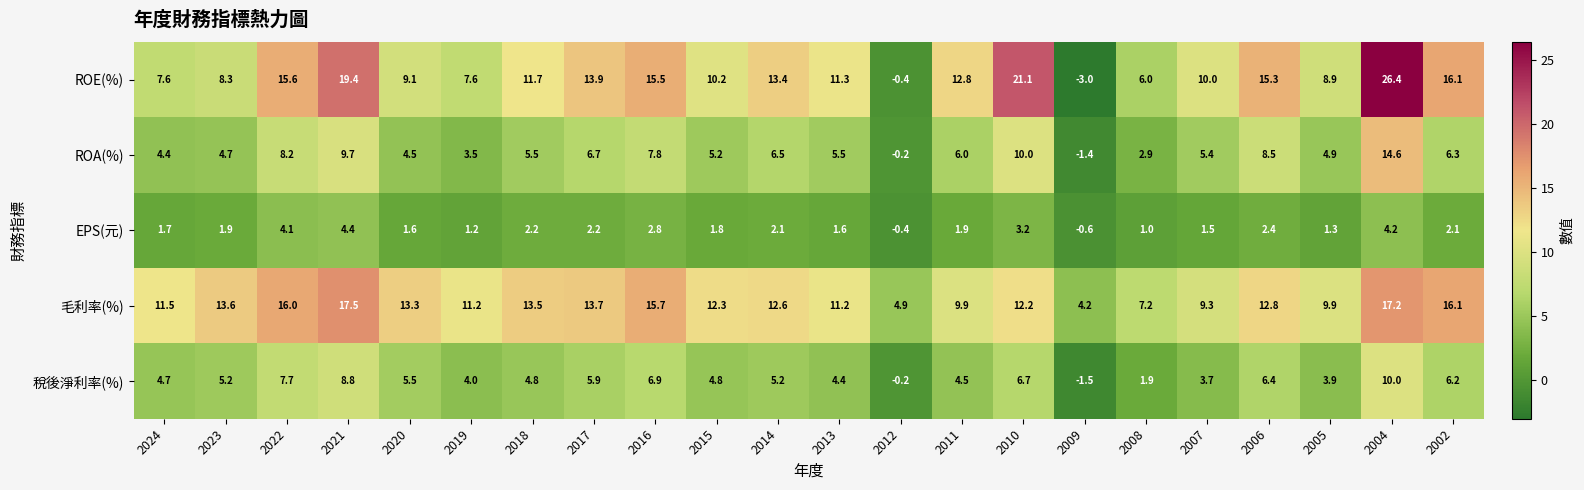

What is the greatest value displayed?

26.4